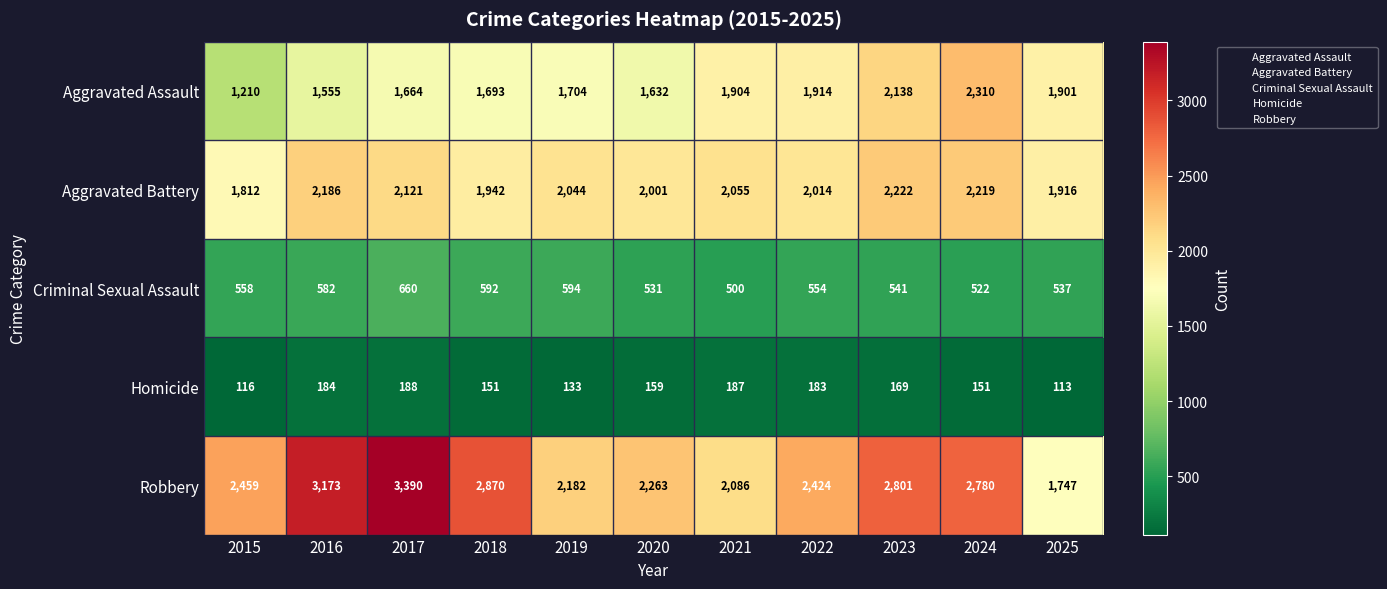

Which series has the widest spread of values?

Robbery